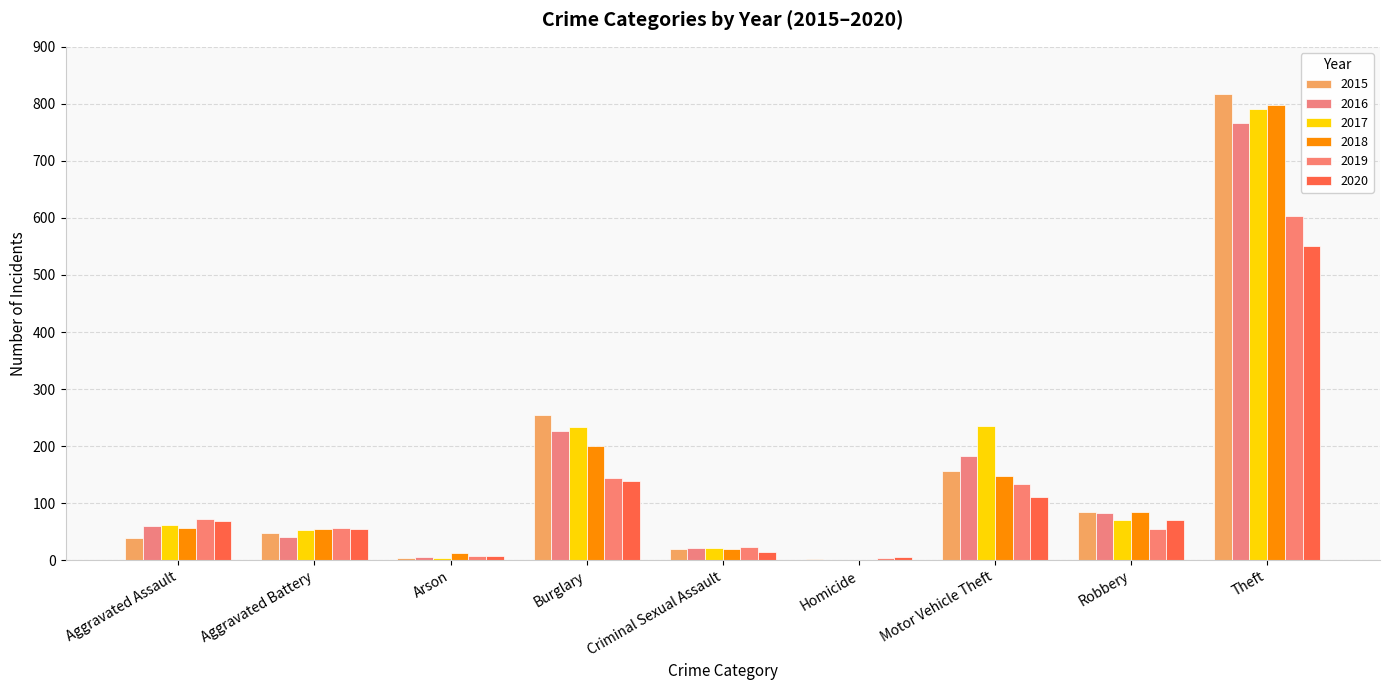

How many series are shown in this chart?

6